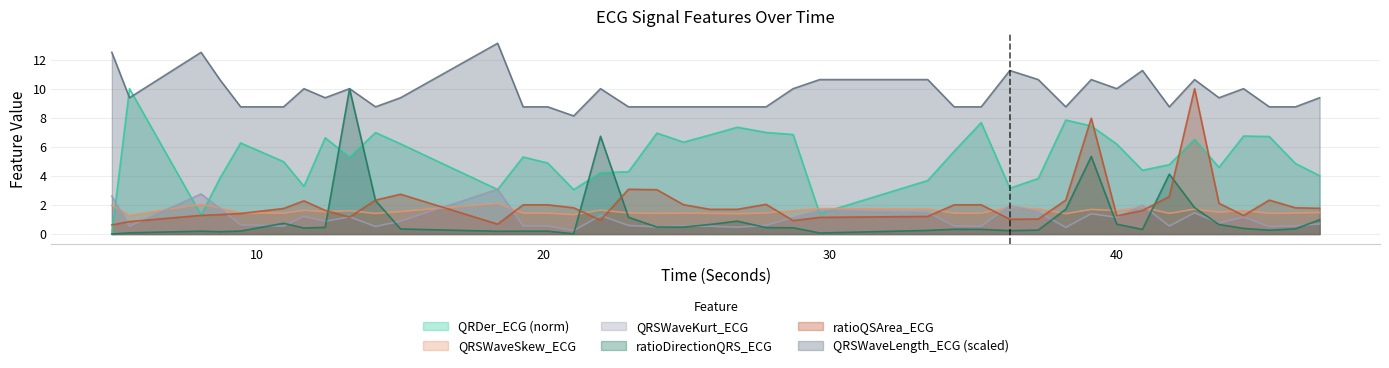

In QRSWaveLength_ECG, how many points are higher than both neighbors (excluding endpoints)?

10